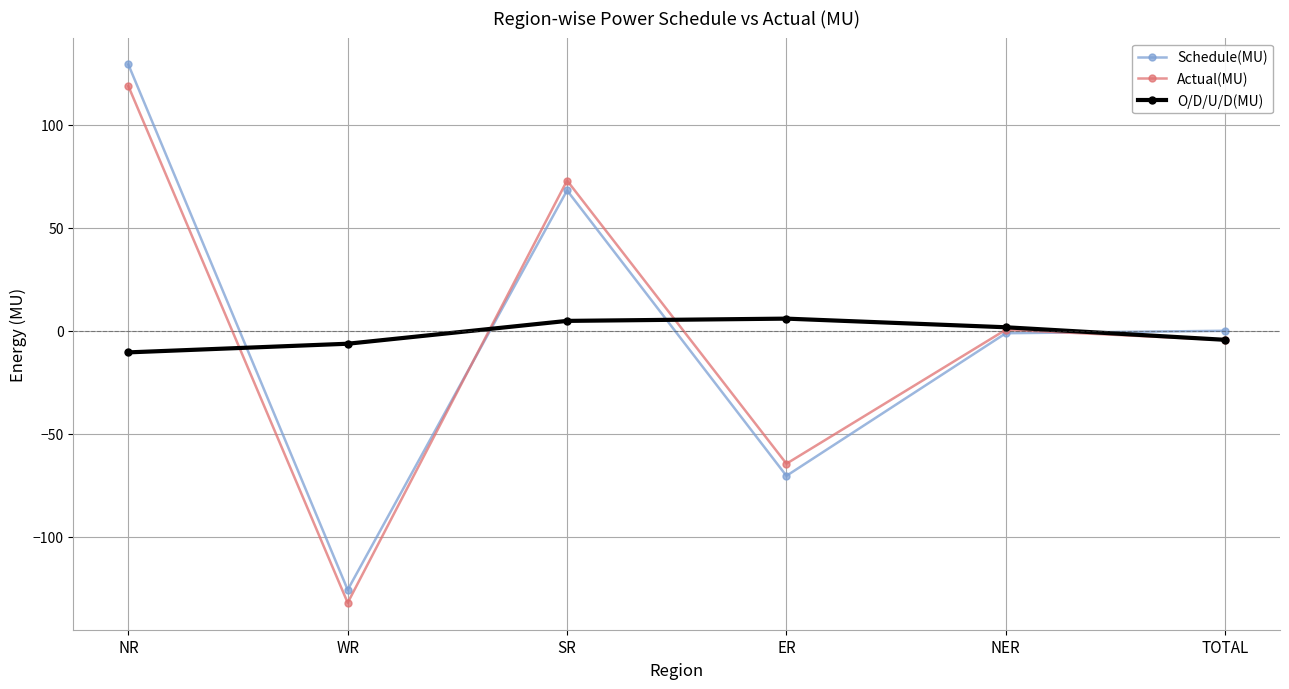

In Actual(MU), how many points are higher than both neighbors (excluding endpoints)?

2